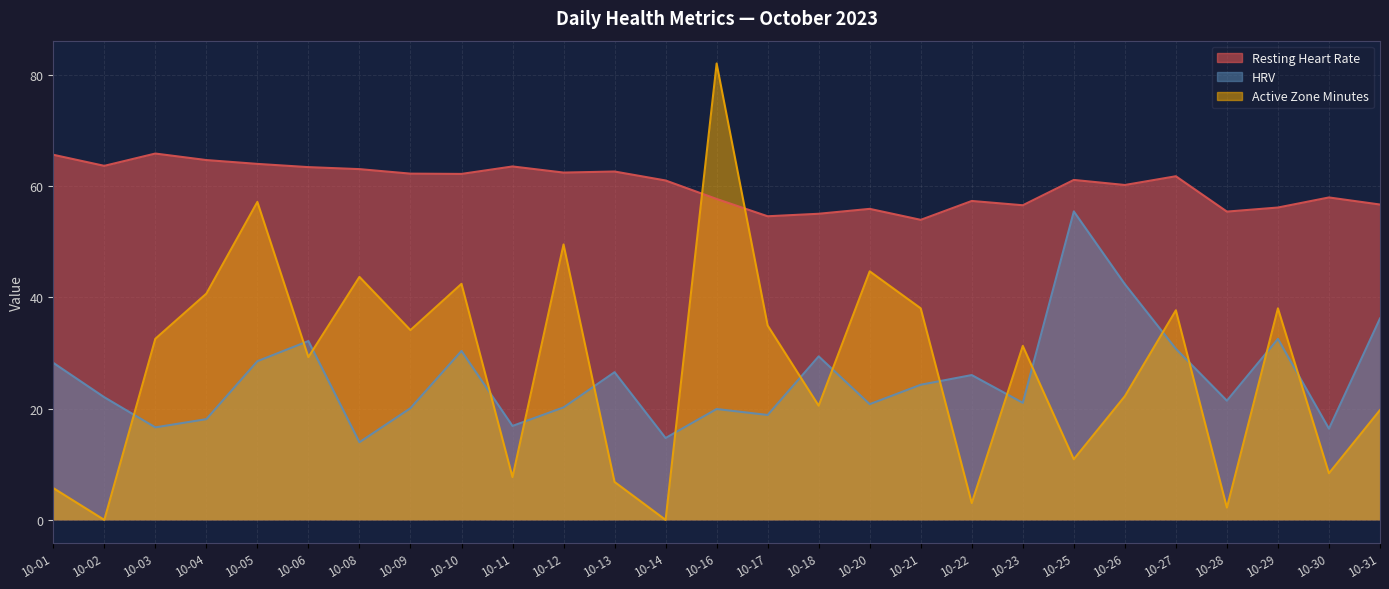

Which category has the highest value across all series?

10-16